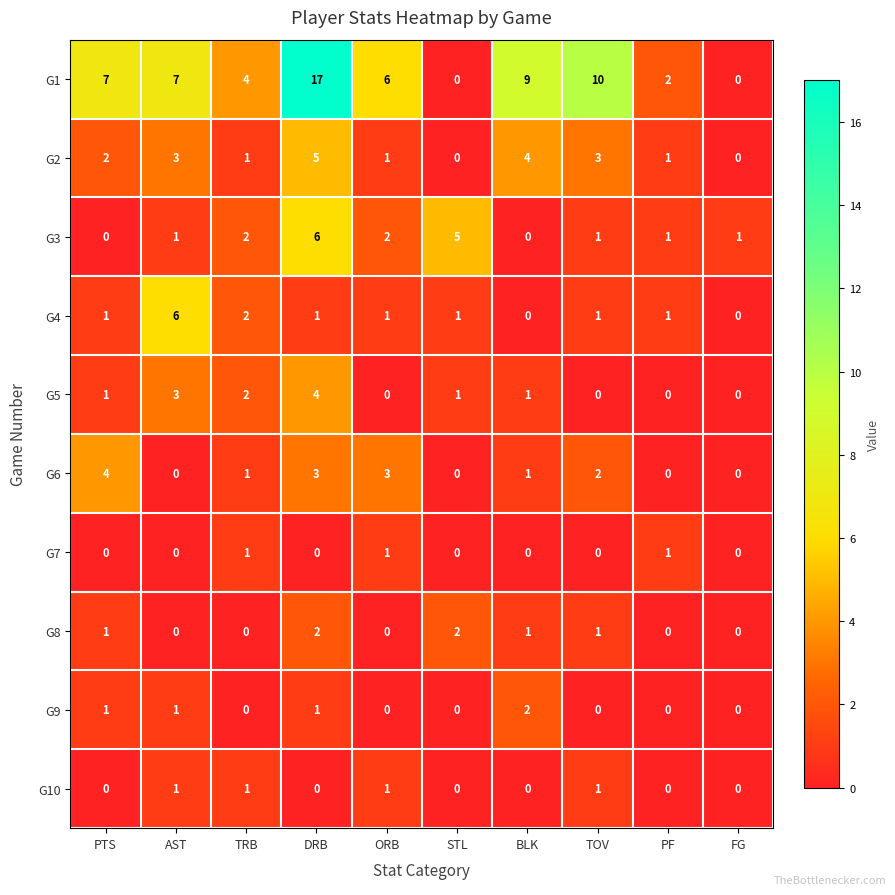

The value of G6 at STL is 0. True or false?

True